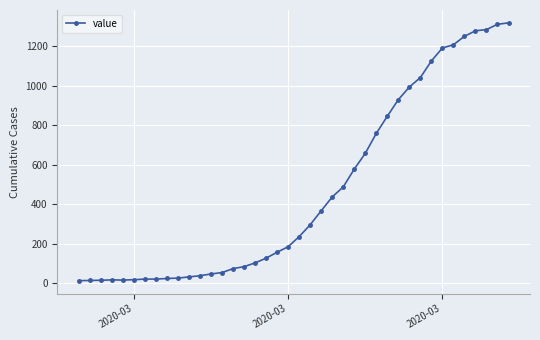

What is the maximum value shown in the chart?

1319